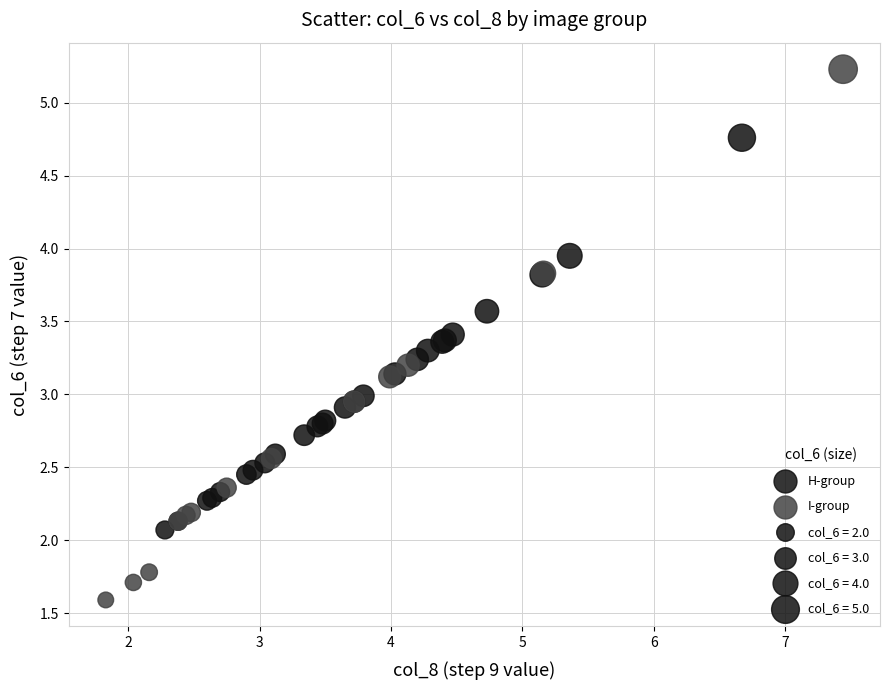

Which series has the largest Y range (max minus min)?

I-group